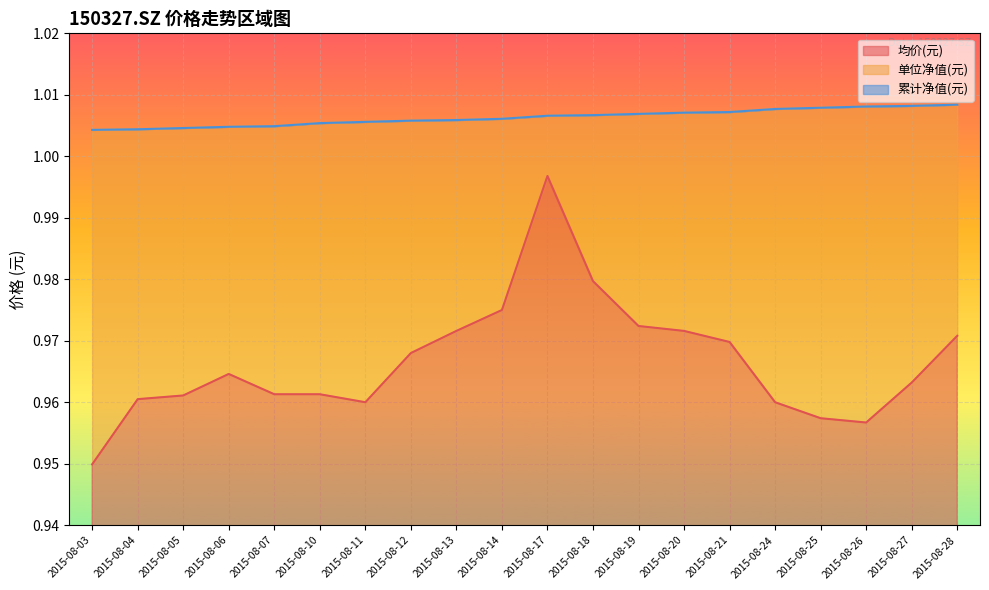

Which series changed the most between 2015-08-20 and 2015-08-28?

单位净值(元)